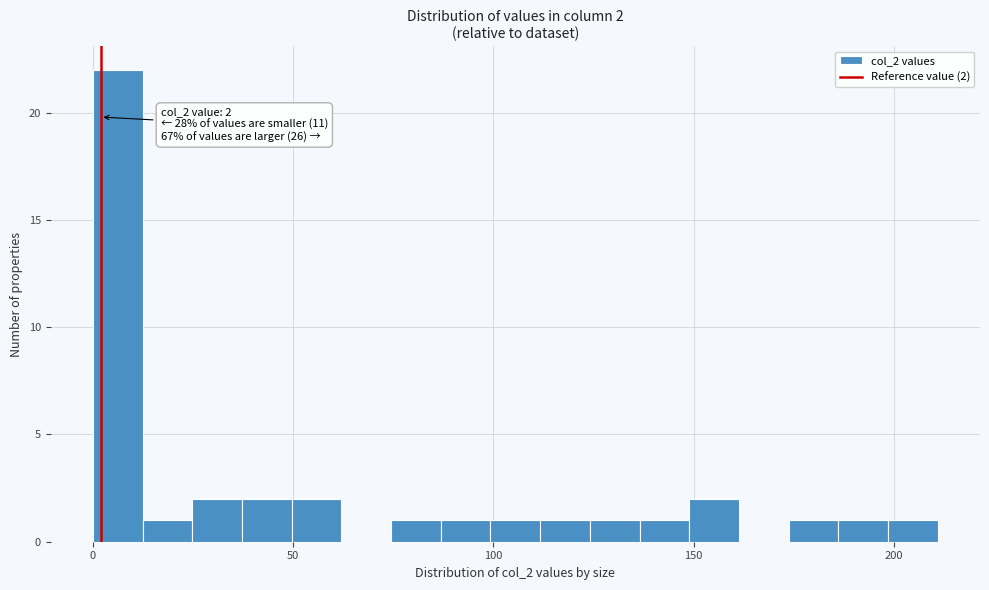

Read against the x-axis, roughly where is the centre of the tallest bar?

5